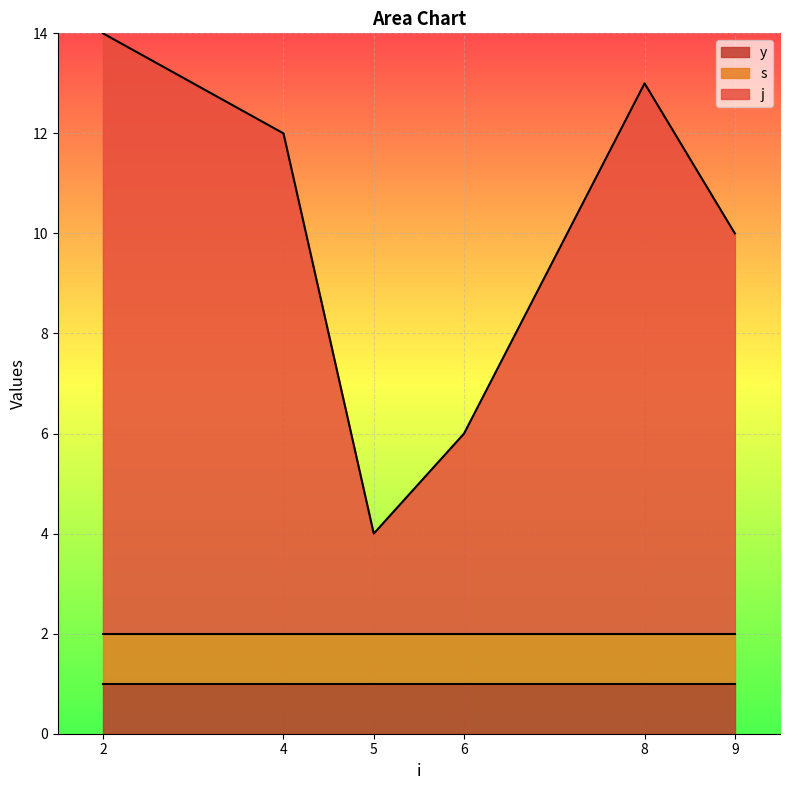

What is the total value across all series at 6?

6